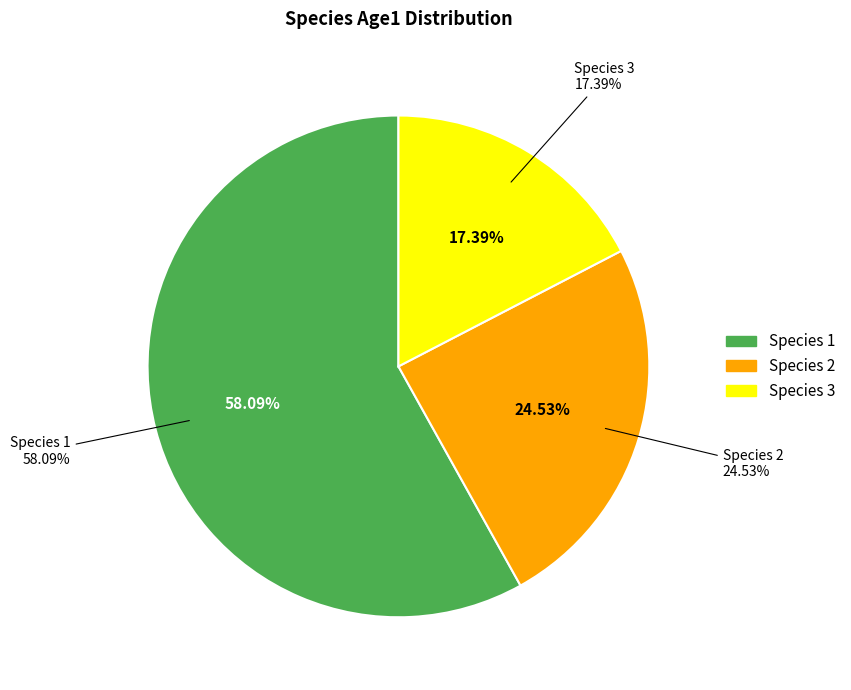

Rank the categories by value from lowest to highest.

Species 3, Species 2, Species 1